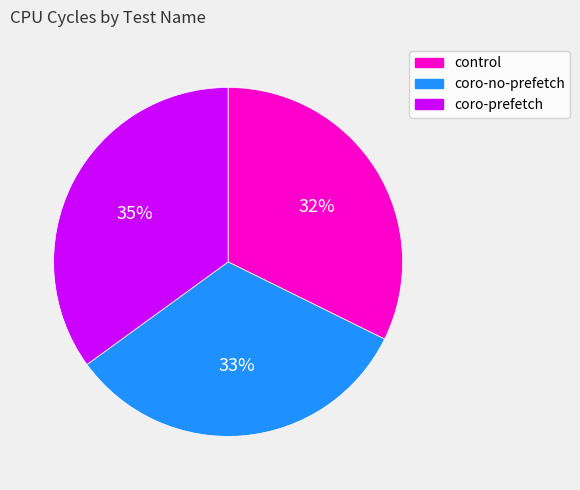

The coro-no-prefetch slice represents 33% of the pie. True or false?

True